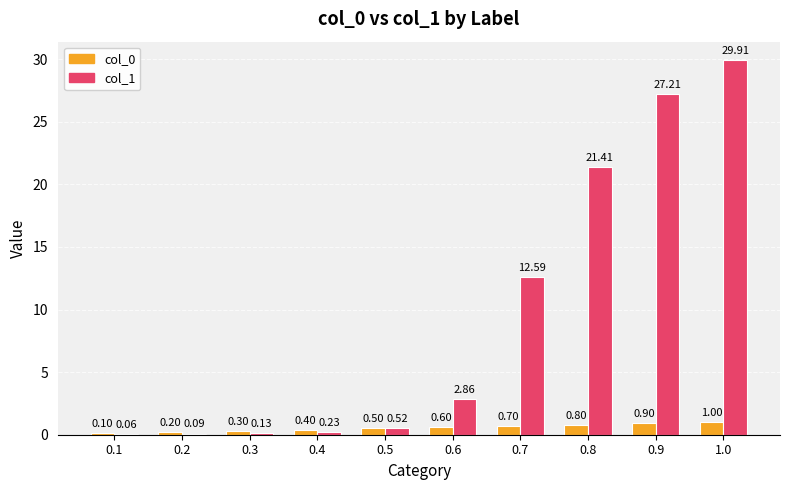

Is the value of col_0 at 0.6 greater than the value of col_1 at 0.2?

Yes